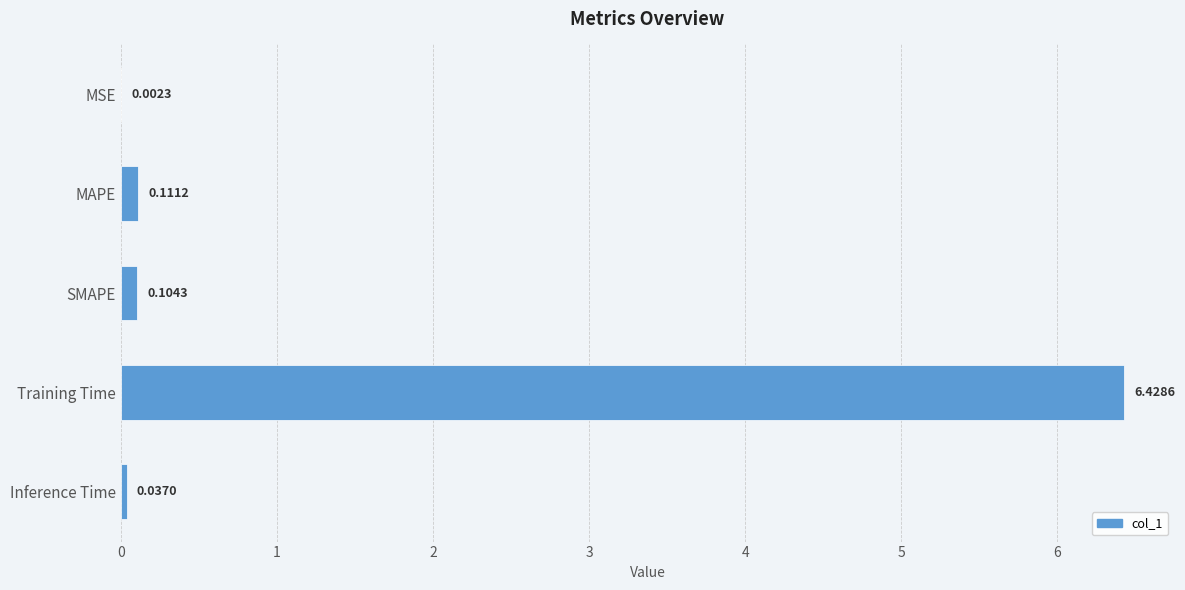

What is the change in value from MSE to Training Time?

+6.4